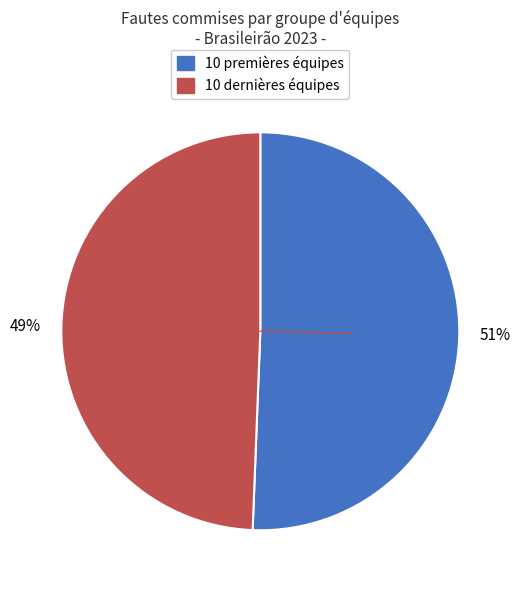

Is there a majority slice in this chart?

Yes